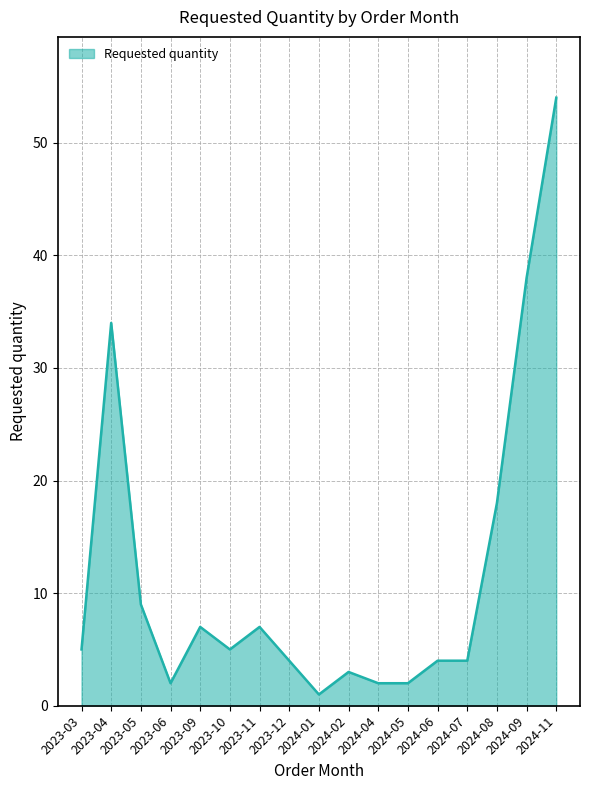

Which has a higher value, 2023-05 or 2024-02?

2023-05